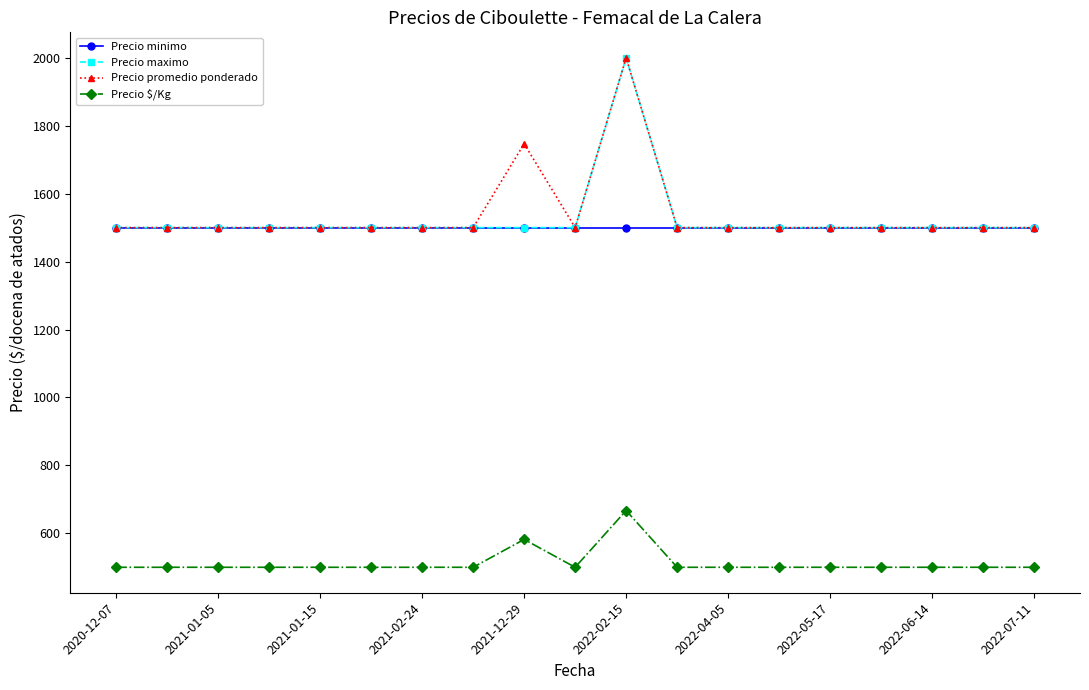

What is the highest value of the Precio $/Kg series?

667